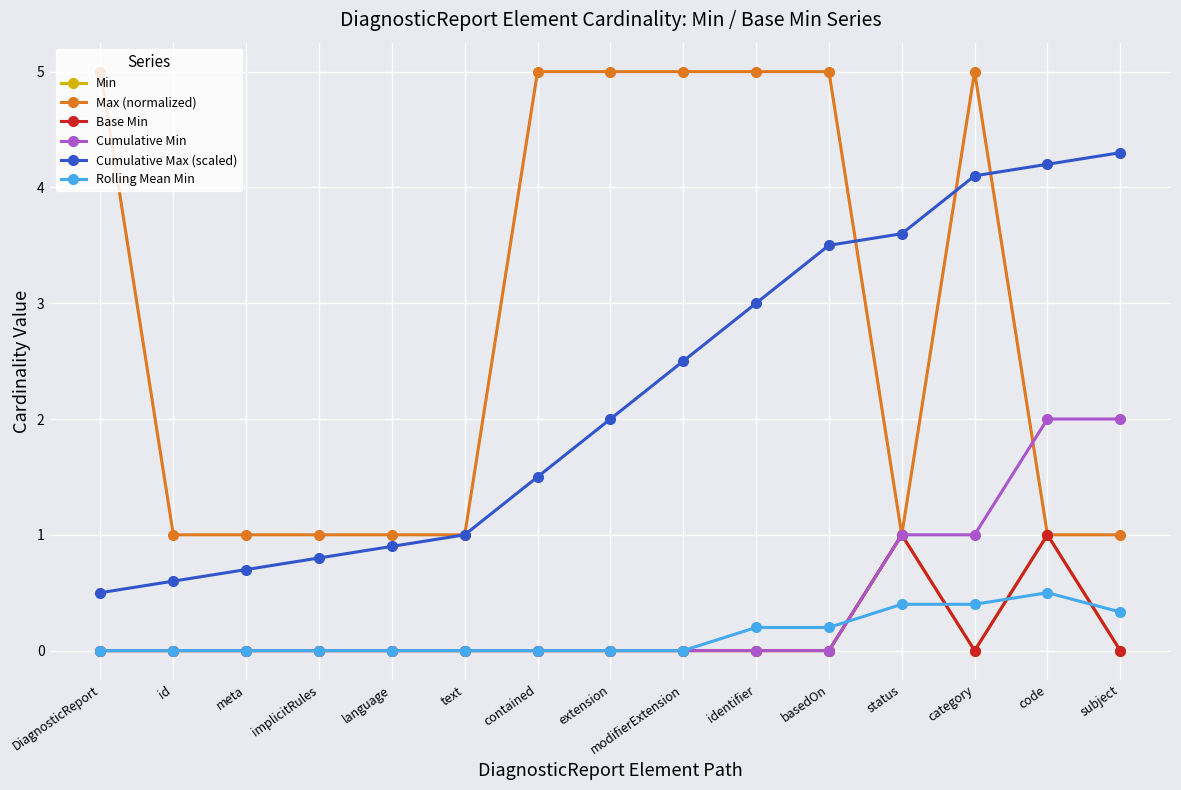

What position from the right is id?

14